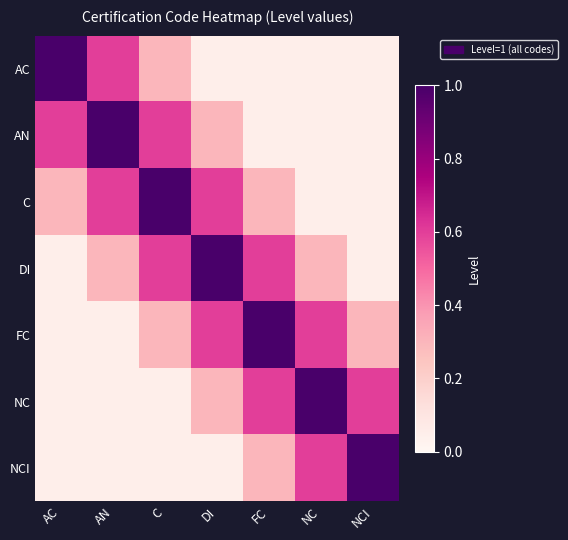

At how many categories does at least one series exceed 0?

7